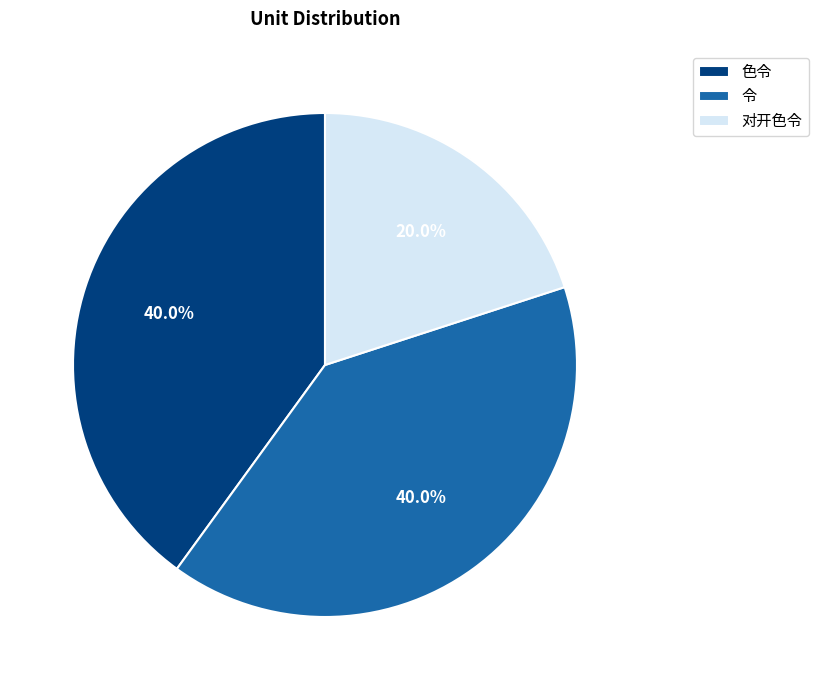

Which has a higher value, 色令 or 对开色令?

色令